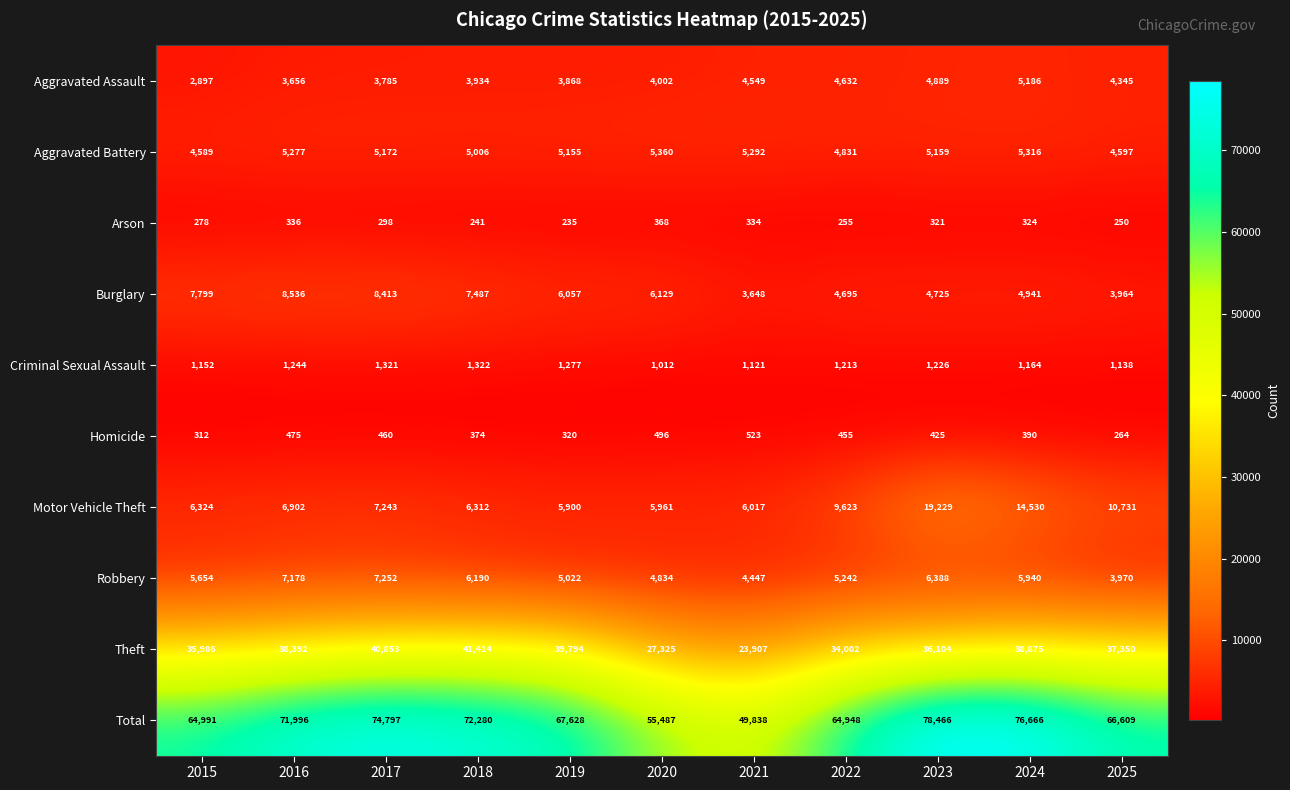

Rank the series by their maximum value, from highest to lowest.

Total, Theft, Motor Vehicle Theft, Burglary, Robbery, Aggravated Battery, Aggravated Assault, Criminal Sexual Assault, Homicide, Arson